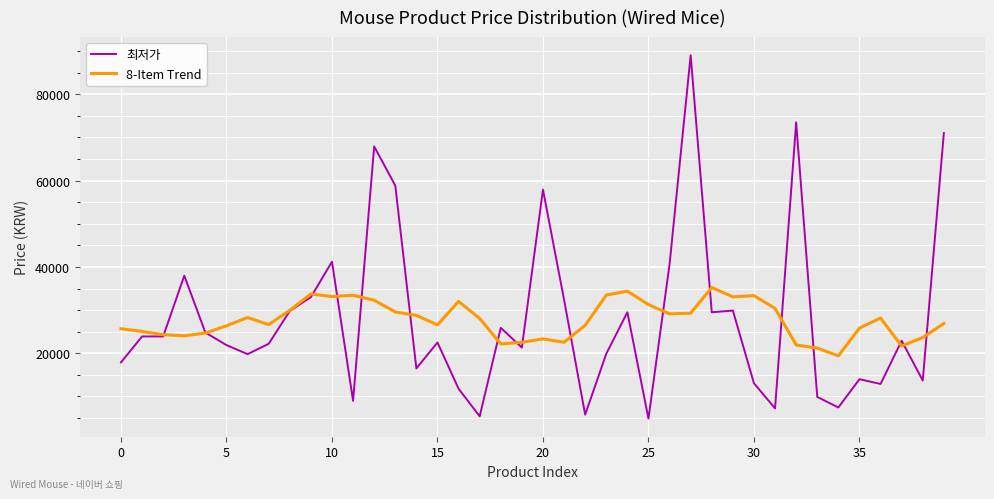

Rank the series by their maximum value, from highest to lowest.

최저가, 8-Item Trend